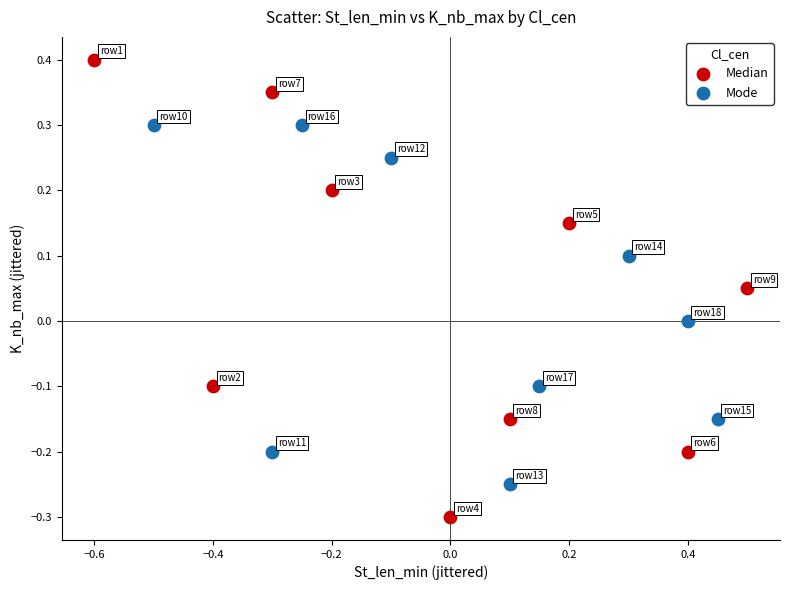

Which series contains the highest Y value?

Median